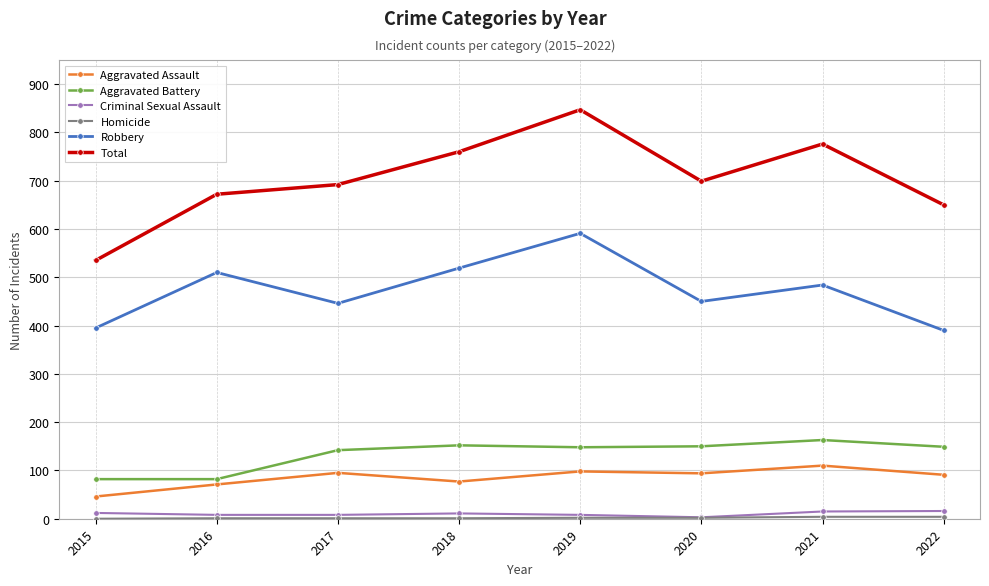

What is the difference between the maximum and second lowest values in the Aggravated Assault series?

39